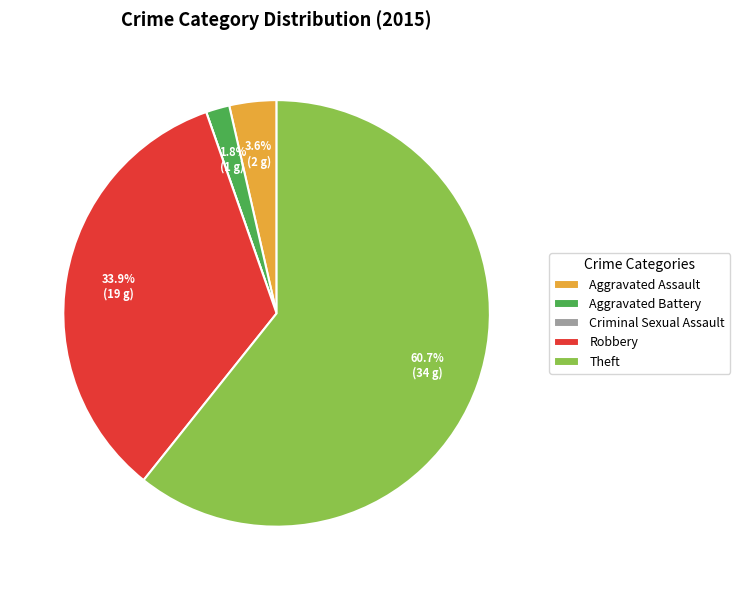

Which category has the biggest portion of the pie?

Theft